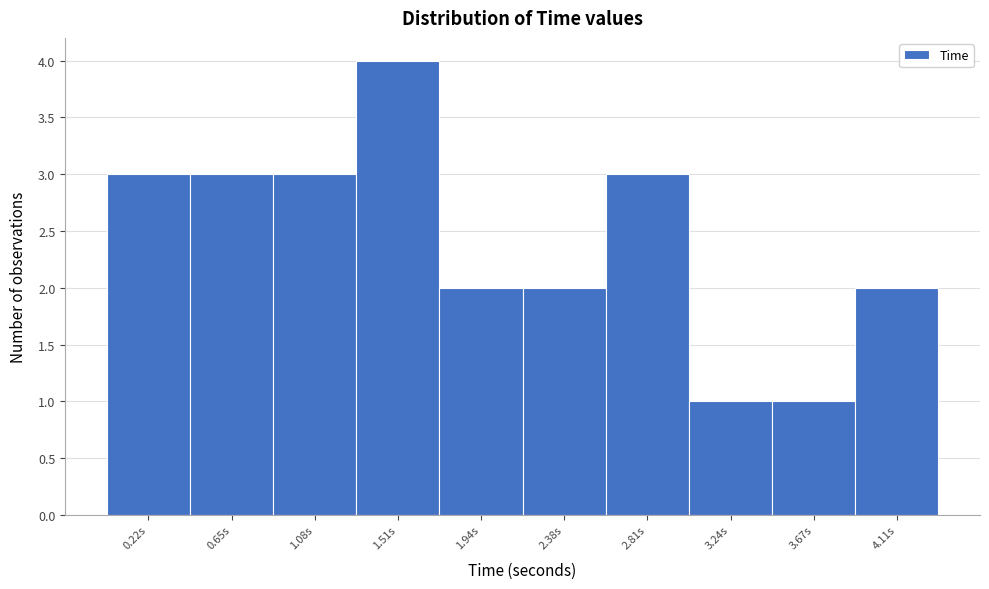

Reading left to right, transcribe this chart: for each bar, give the range it covers on the x-axis and its height. Neither the bar edges nor the heights are printed on the chart, so give them approximately, as read against the axes.

0.00 to 0.45: 3
0.45 to 0.85: 3
0.85 to 1.30: 3
1.30 to 1.75: 4
1.75 to 2.15: 2
2.15 to 2.60: 2
2.60 to 3.00: 3
3.00 to 3.45: 1
3.45 to 3.90: 1
3.90 to 4.30: 2